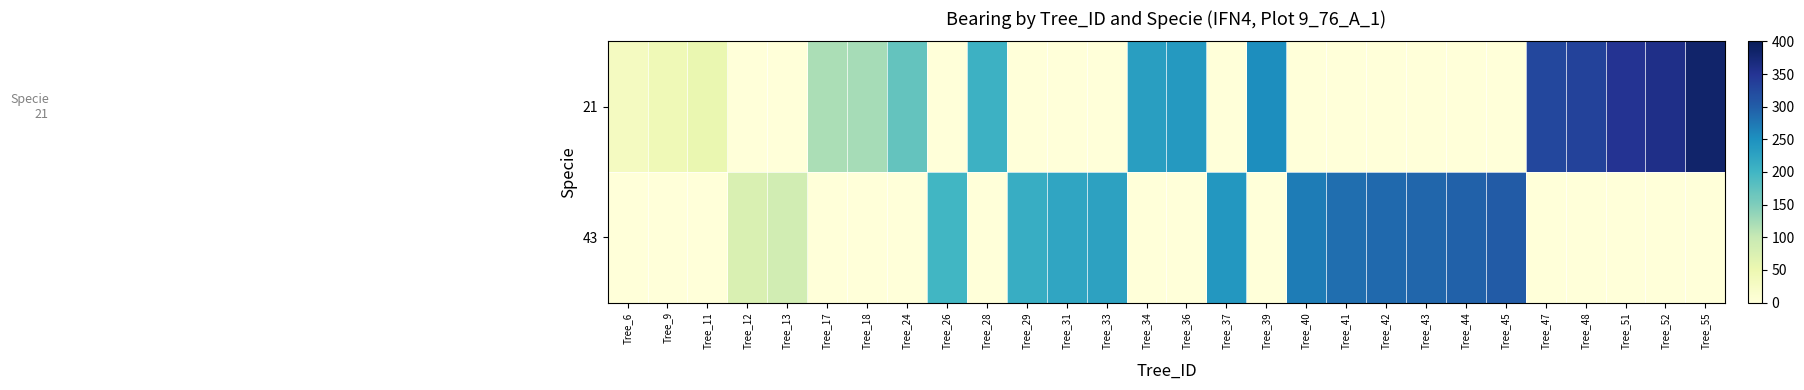

Reading left to right, transcribe all the data shown in this chart.

21: Tree_6=30	Tree_9=43	Tree_11=54	Tree_12=0	Tree_13=0	Tree_17=119	Tree_18=123	Tree_24=171	Tree_26=0	Tree_28=205	Tree_29=0	Tree_31=0	Tree_33=0	Tree_34=232	Tree_36=238	Tree_37=0	Tree_39=253	Tree_40=0	Tree_41=0	Tree_42=0	Tree_43=0	Tree_44=0	Tree_45=0	Tree_47=325	Tree_48=332	Tree_51=350	Tree_52=358	Tree_55=383
43: Tree_6=0	Tree_9=0	Tree_11=0	Tree_12=75	Tree_13=86	Tree_17=0	Tree_18=0	Tree_24=0	Tree_26=199	Tree_28=0	Tree_29=212	Tree_31=223	Tree_33=227	Tree_34=0	Tree_36=0	Tree_37=241	Tree_39=0	Tree_40=269	Tree_41=283	Tree_42=288	Tree_43=291	Tree_44=296	Tree_45=303	Tree_47=0	Tree_48=0	Tree_51=0	Tree_52=0	Tree_55=0